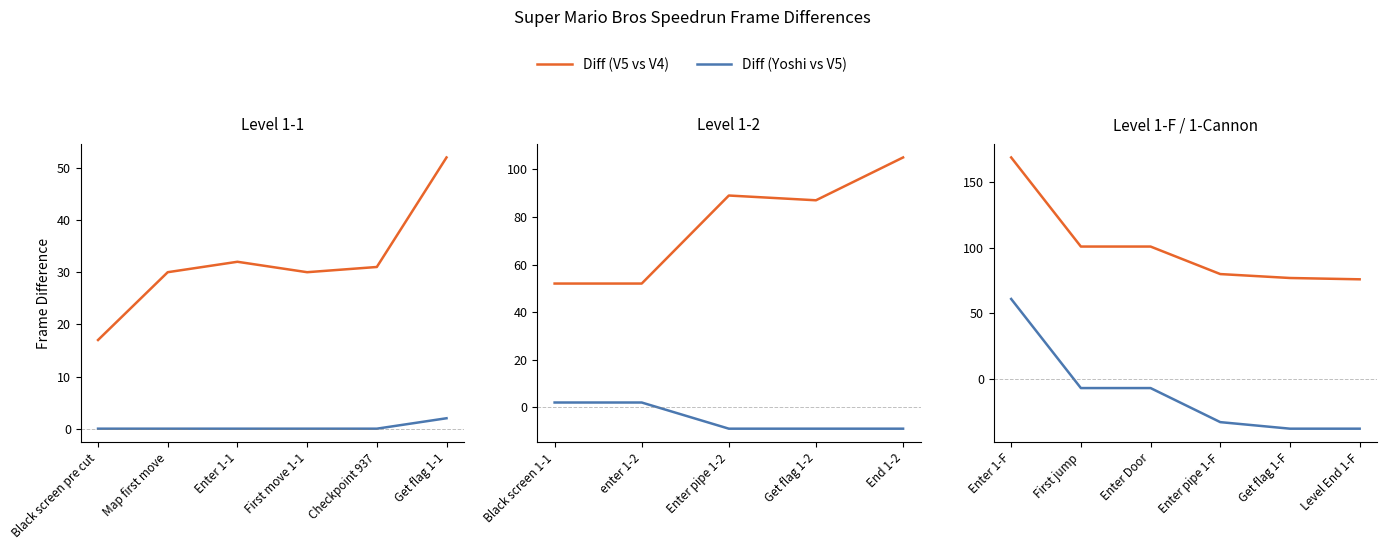

Which series has the largest total across all categories?

Diff (V5 vs V4)